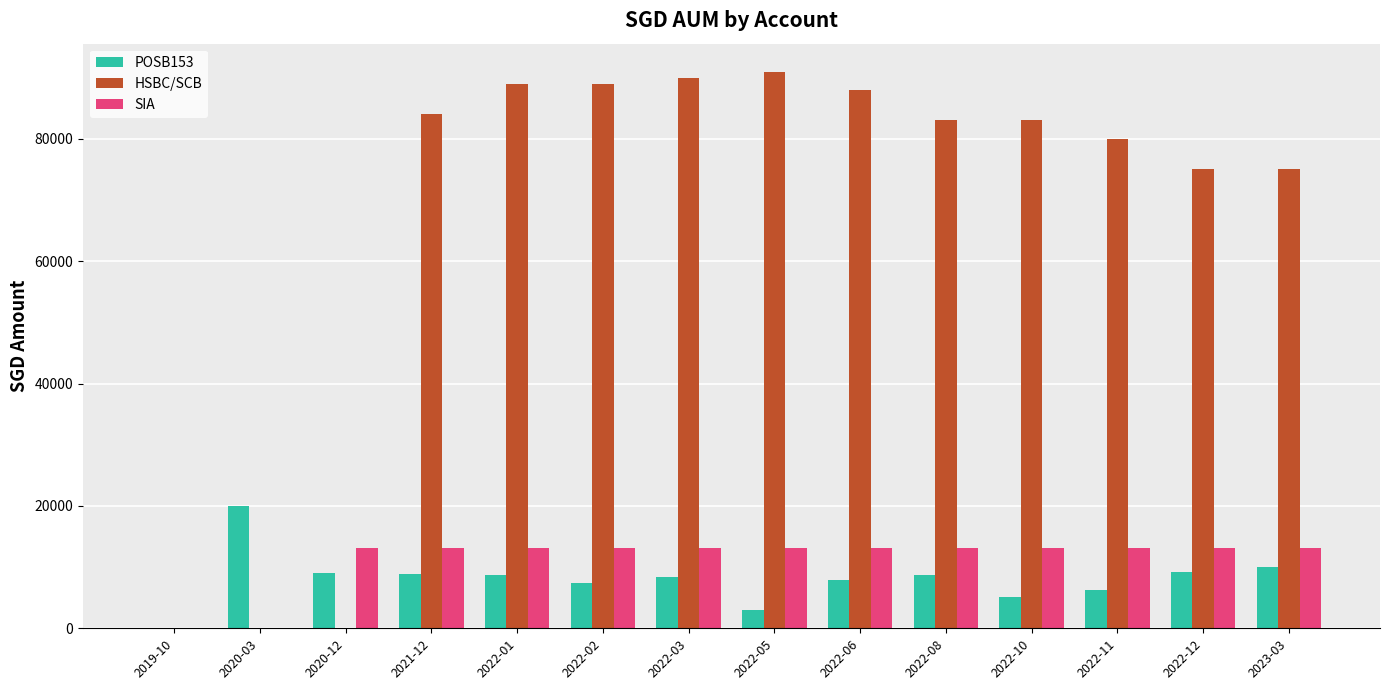

Is it true that POSB153 equals 5981.6 at 2022-12?

False